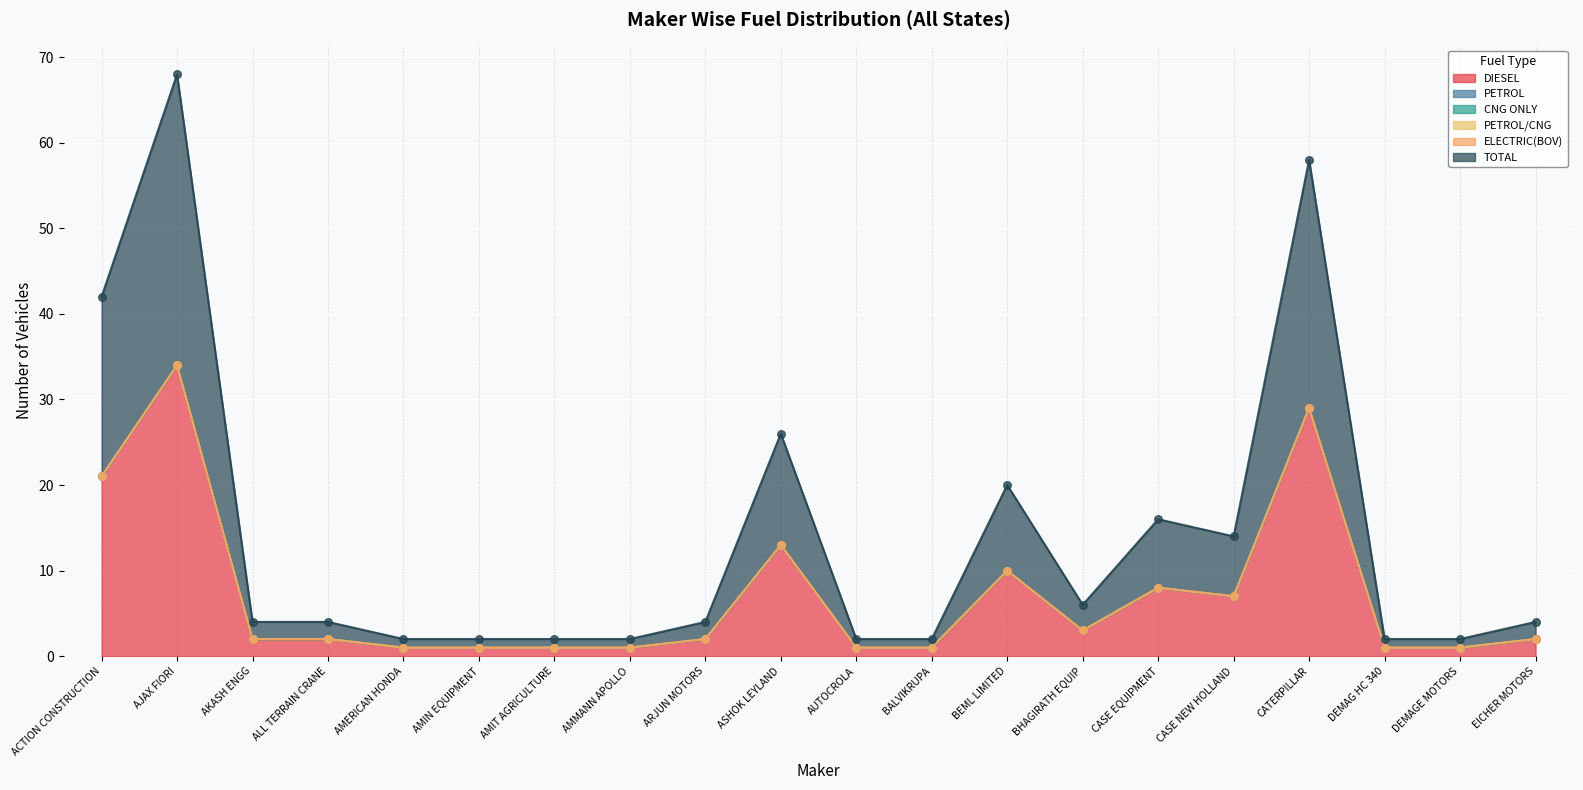

What is the total value across all series at CASE EQUIPMENT?

16